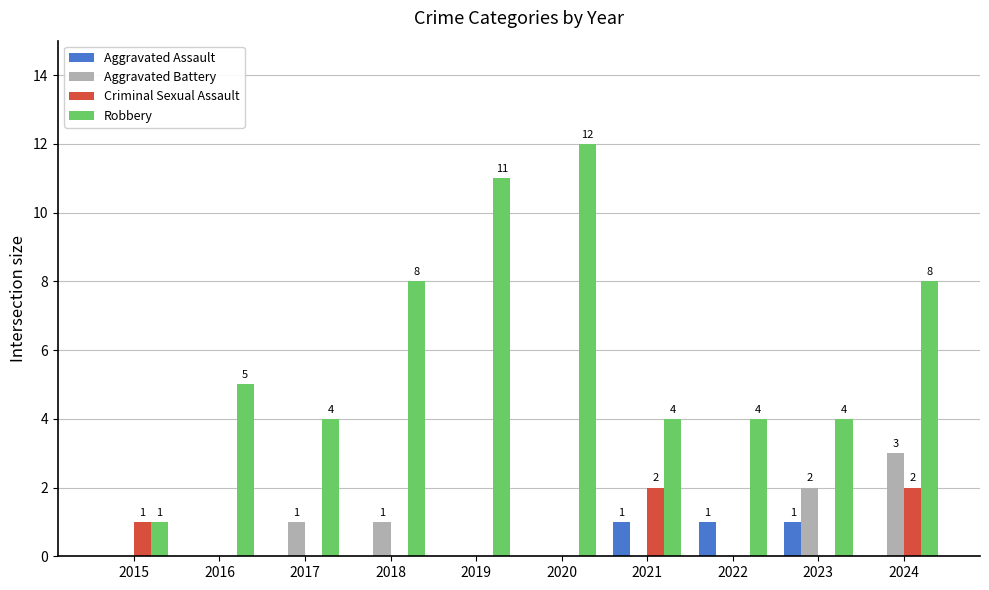

Which series has the largest range (max minus min)?

Robbery